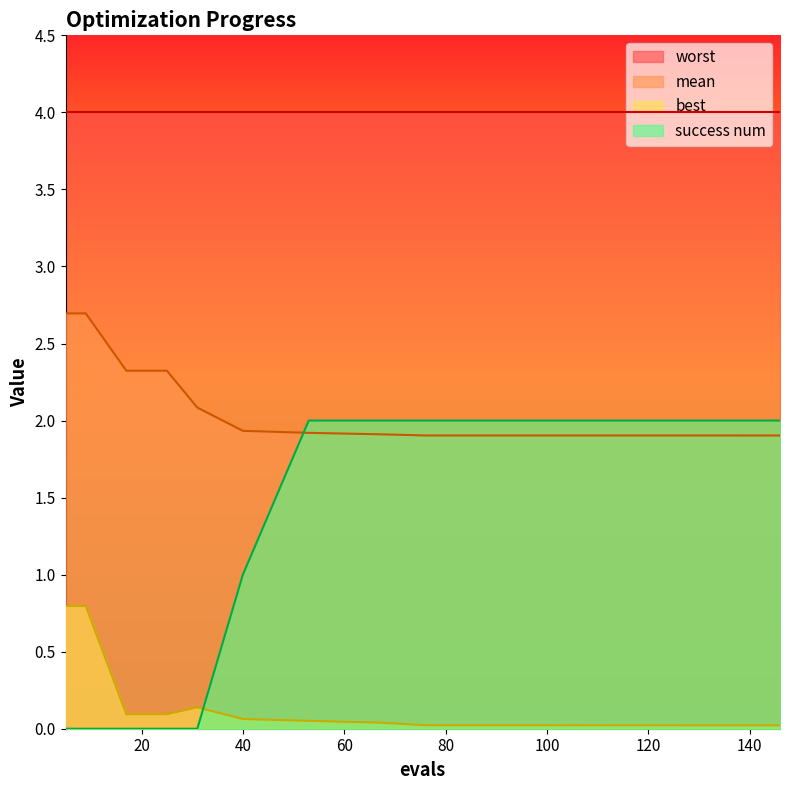

Which category has the lowest value in the success num series?

5